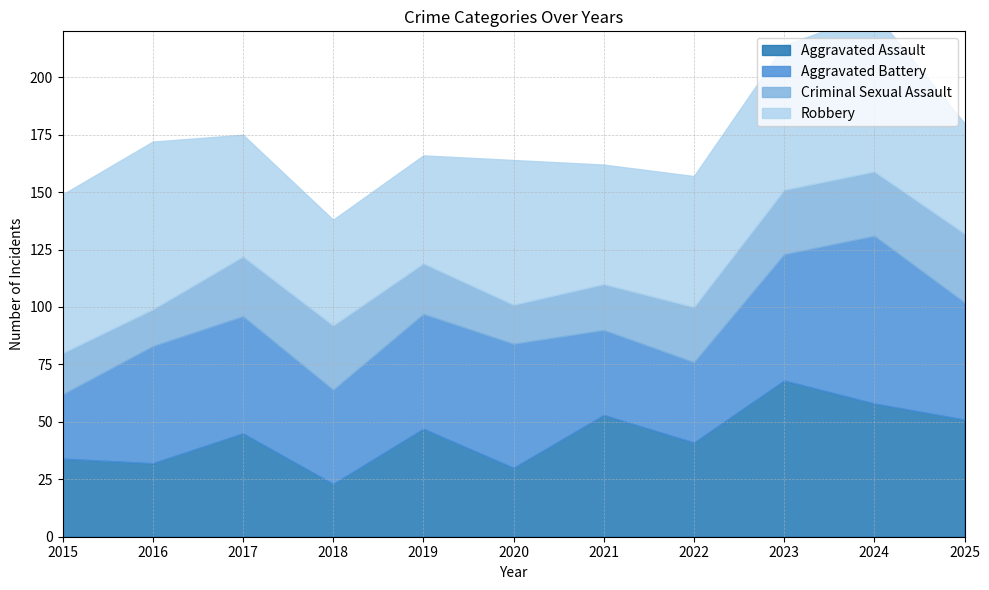

Is the value of Aggravated Assault at 2016 greater than the value of Robbery at 2025?

No